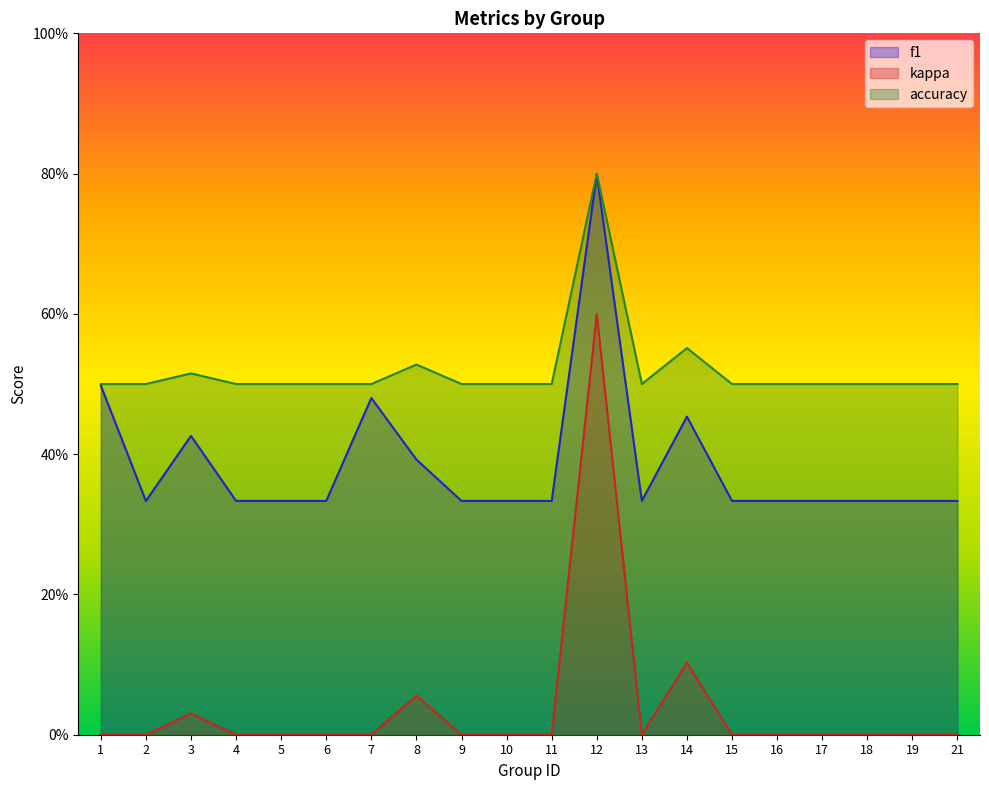

Is it true that kappa equals 0.6 at 12?

True